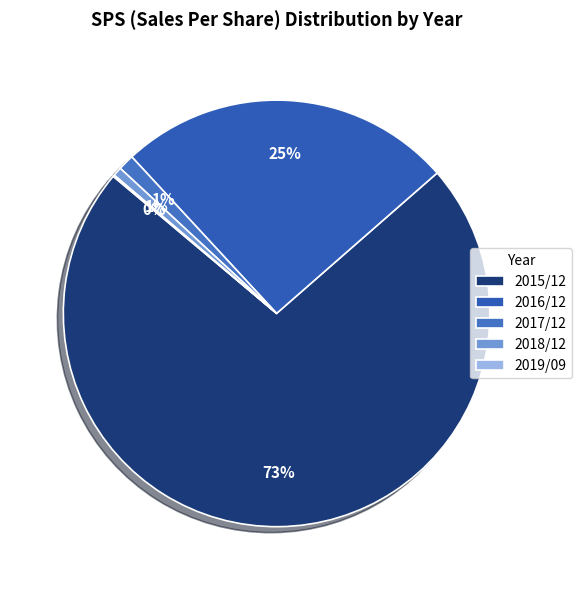

Which category accounts for the majority?

2015/12